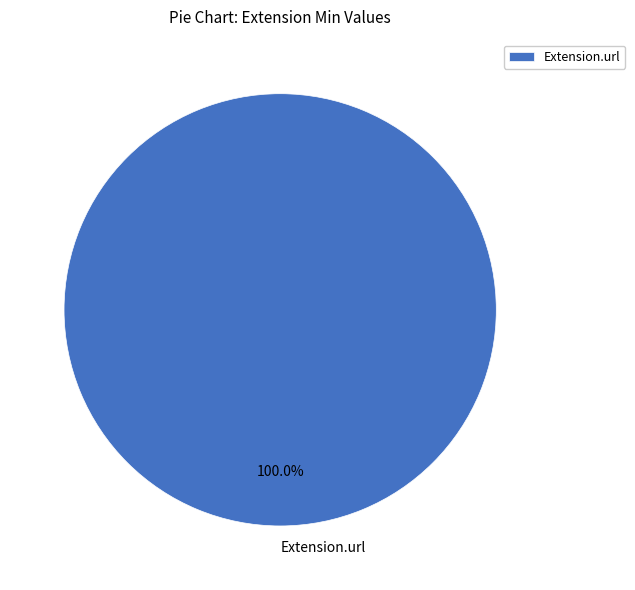

True or false: Extension.url accounts for 100% of the total.

True